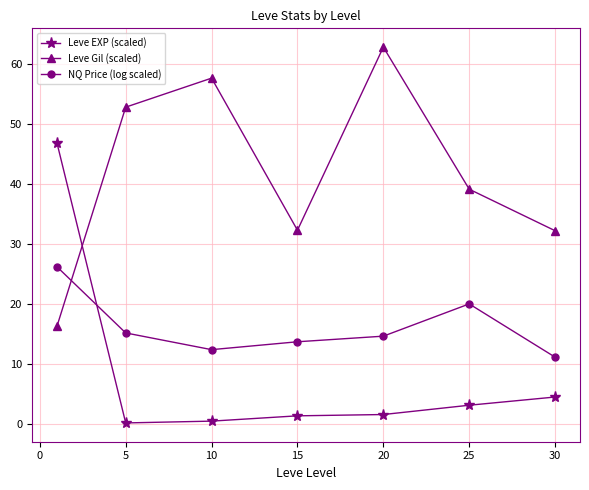

What is the value of the NQ Price (log scaled) point at the 6th from the left?

20.1